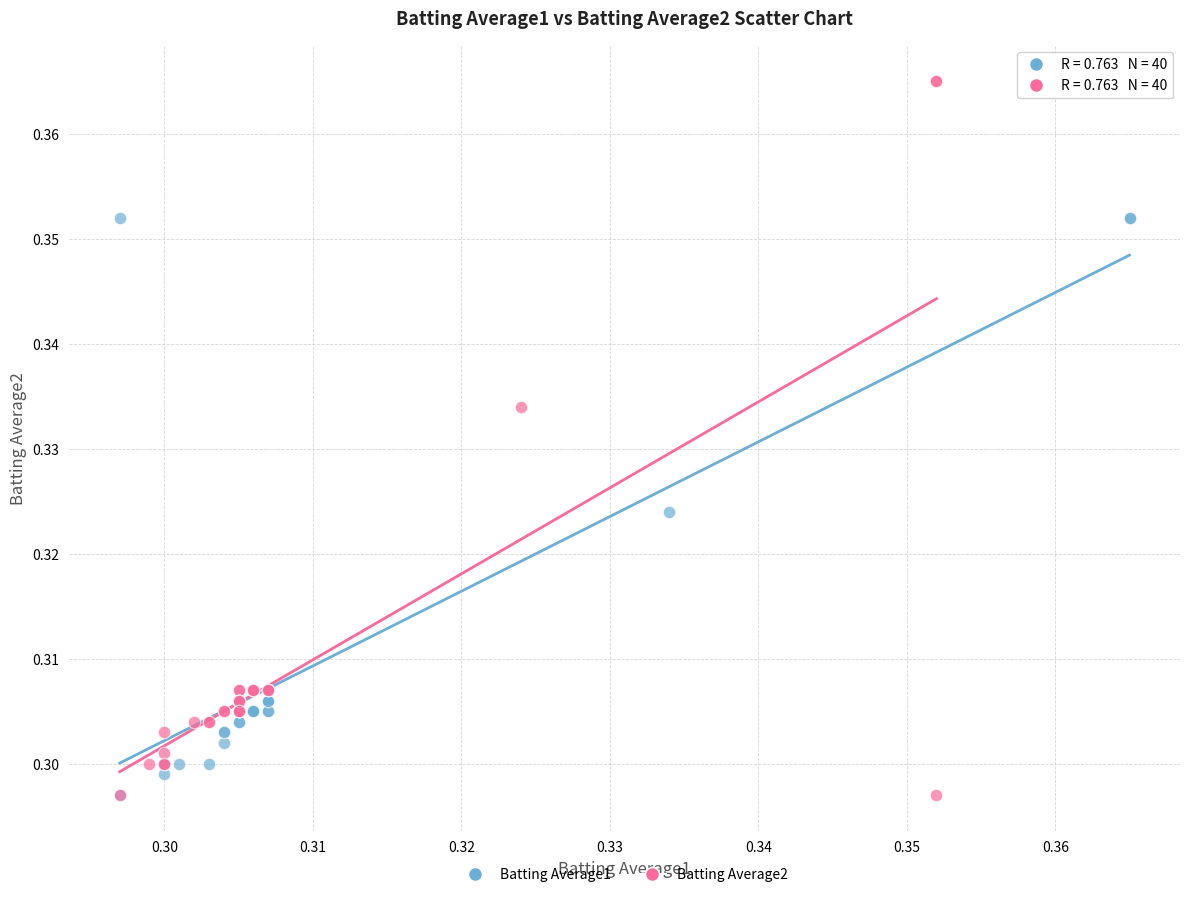

Which series has the widest spread of Y values?

Batting Average2